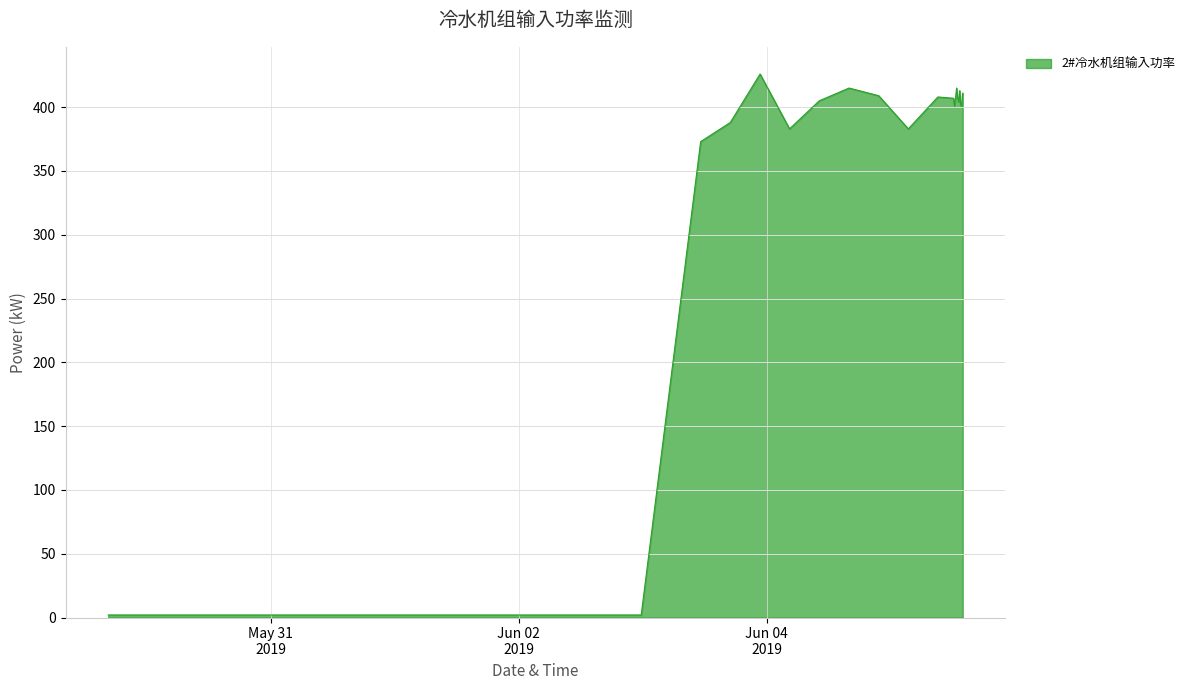

What is the difference between the second highest and second lowest values?

413